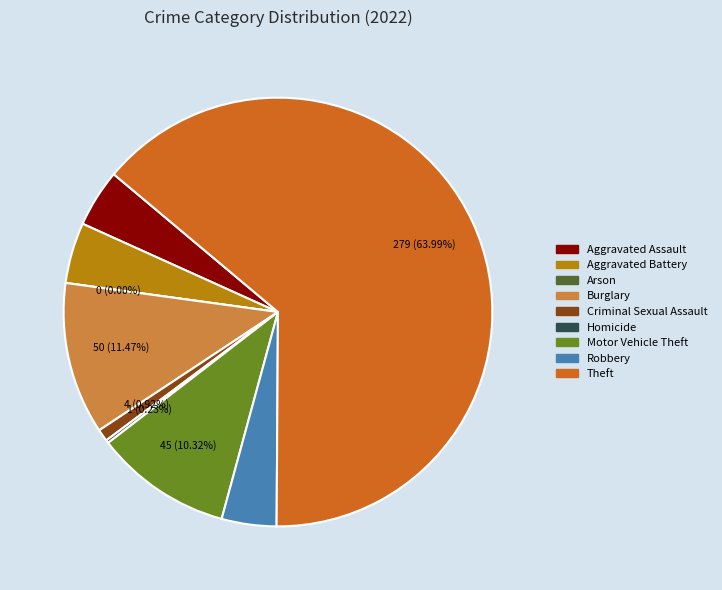

Count the number of slices in the pie.

9